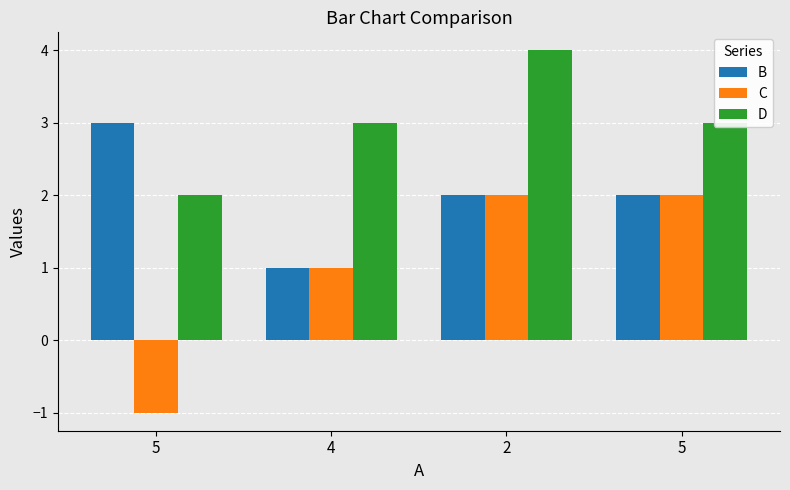

What are all the series names shown in the legend?

B, C, D